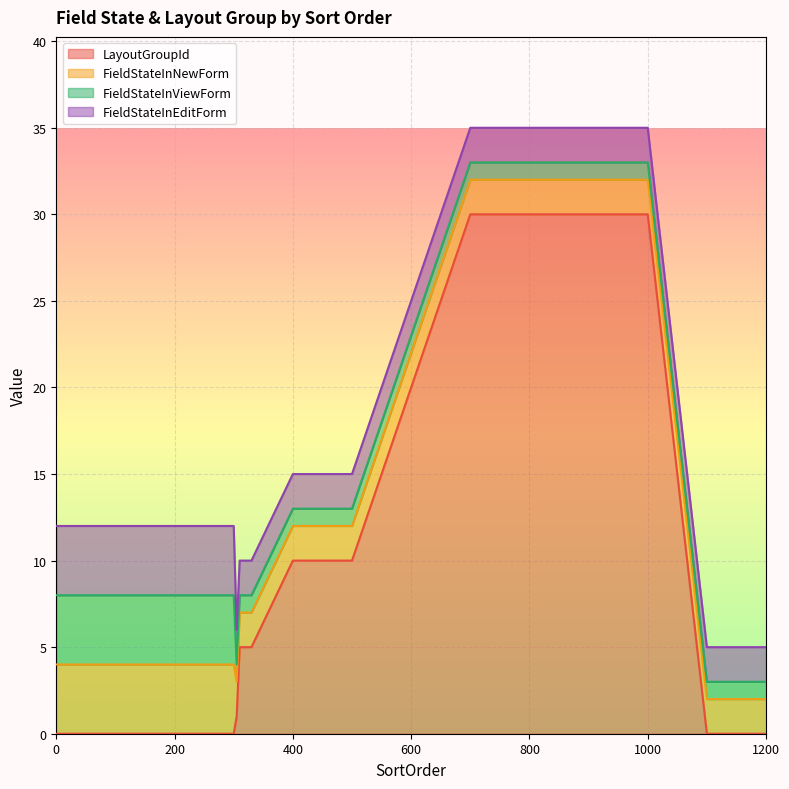

At 1200, list the series in order from largest to smallest.

FieldStateInNewForm, FieldStateInEditForm, FieldStateInViewForm, LayoutGroupId